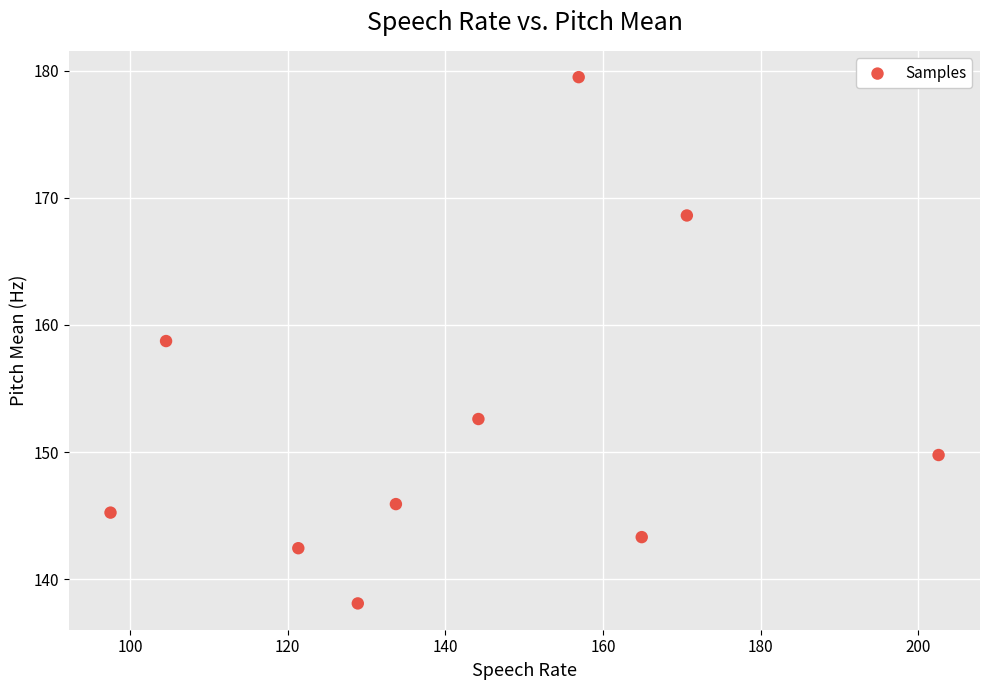

What is the range of Y values (max minus min)?

41.4